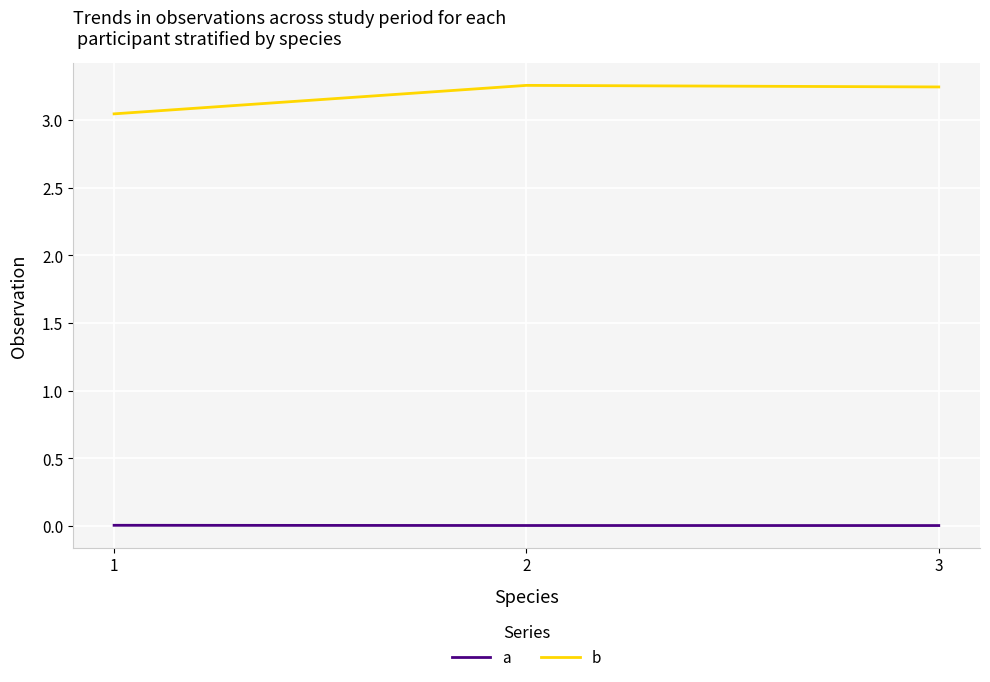

Which series has the largest range (max minus min)?

b